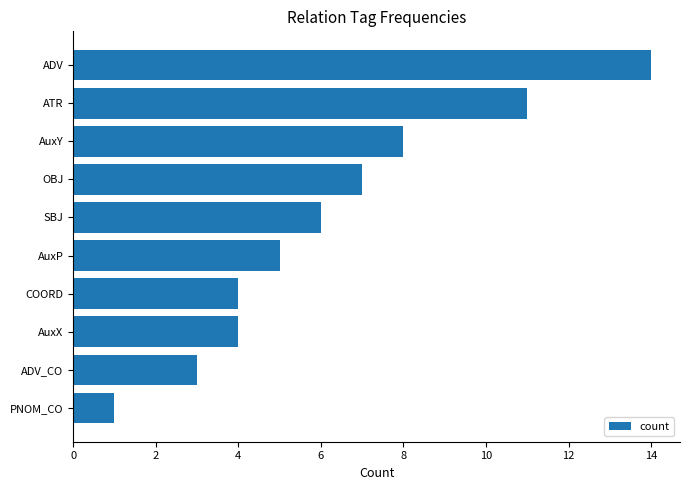

What is the difference between the second highest and minimum values?

10